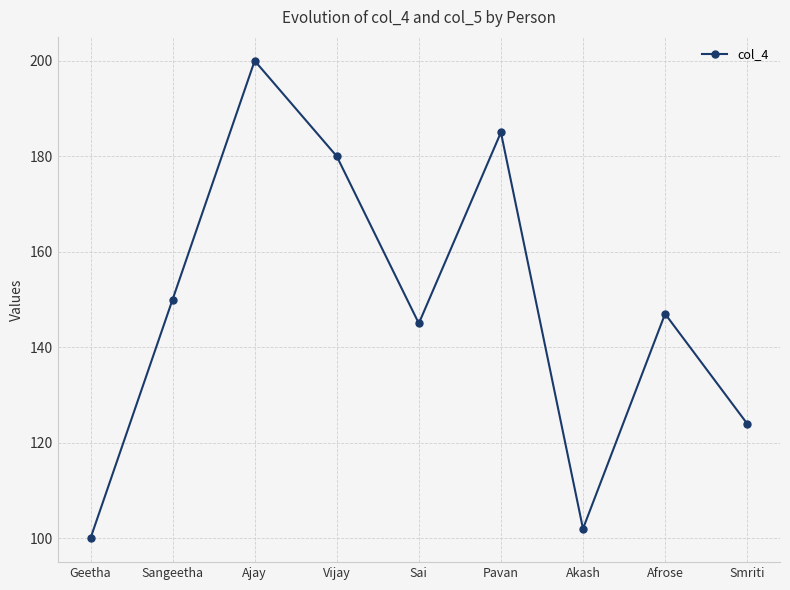

The value at Geetha is 176. True or false?

False